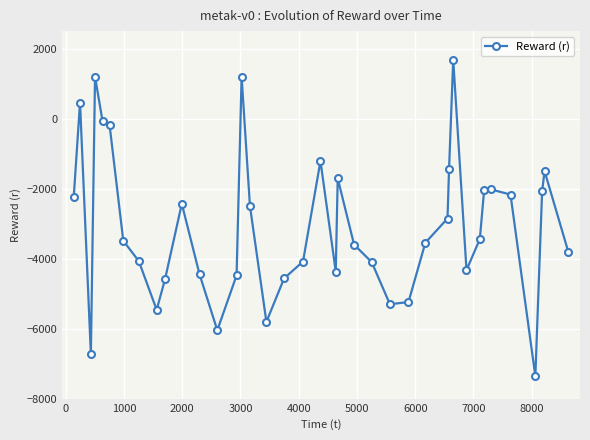

Count the number of data series in this chart.

1